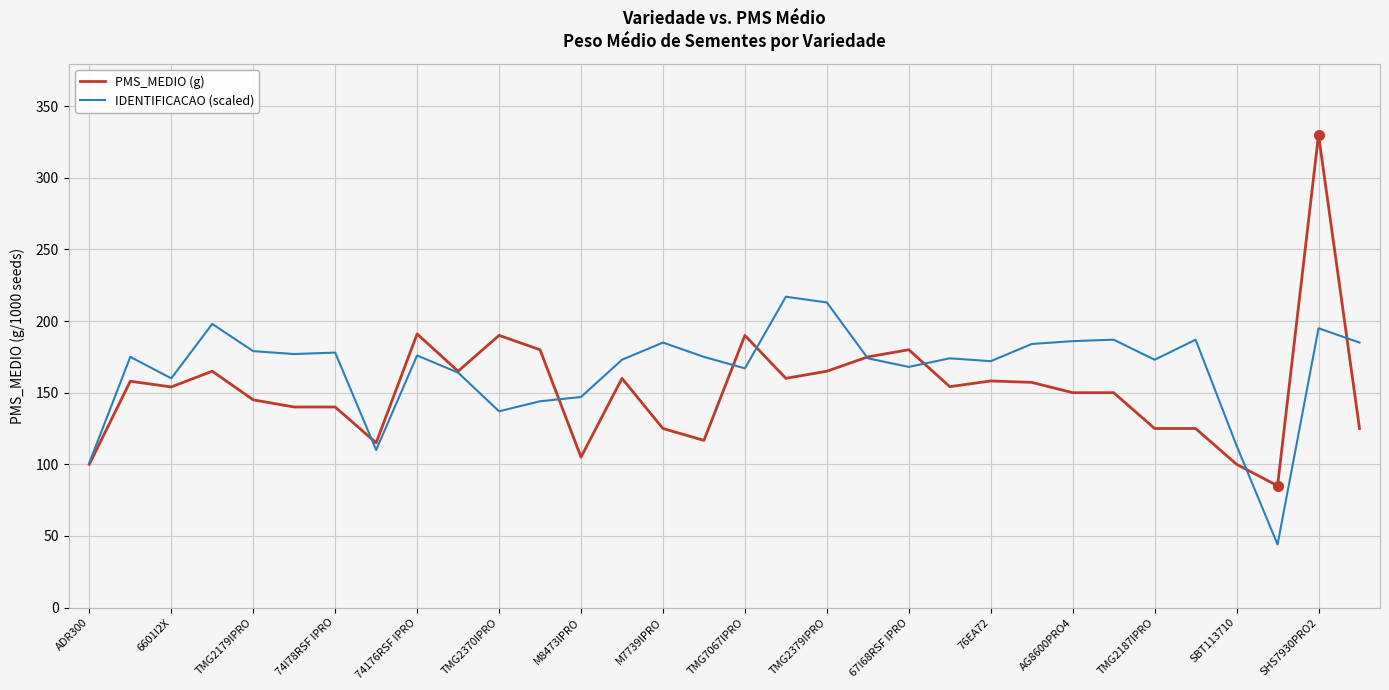

Which series has the widest spread of values?

PMS_MEDIO (g)